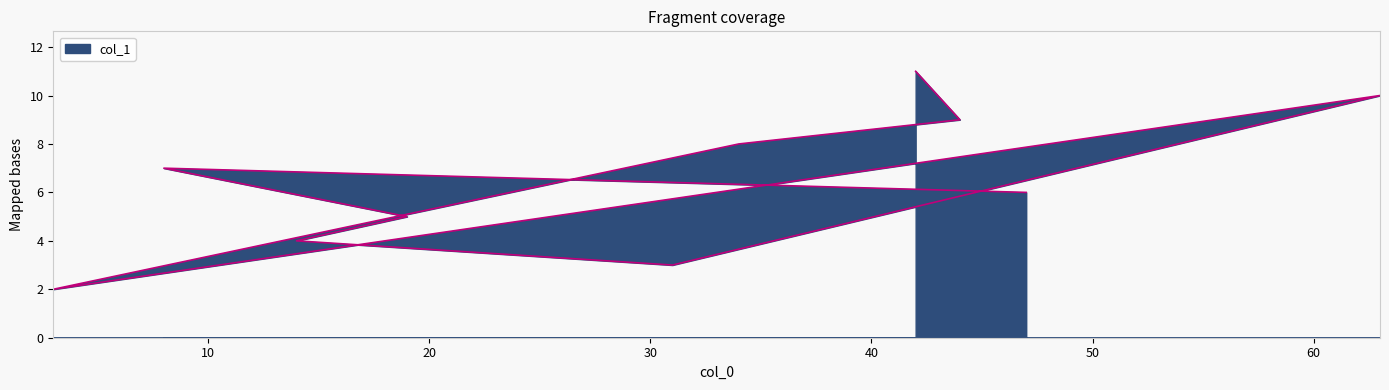

True or false: the data has more than 0 interior local peaks.

True